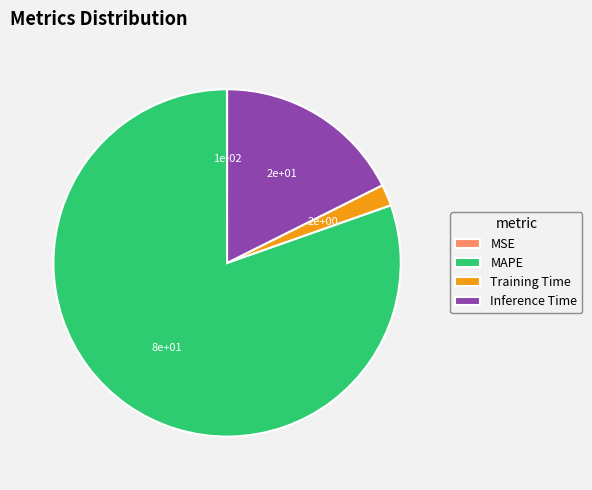

Which category has the biggest portion of the pie?

MAPE